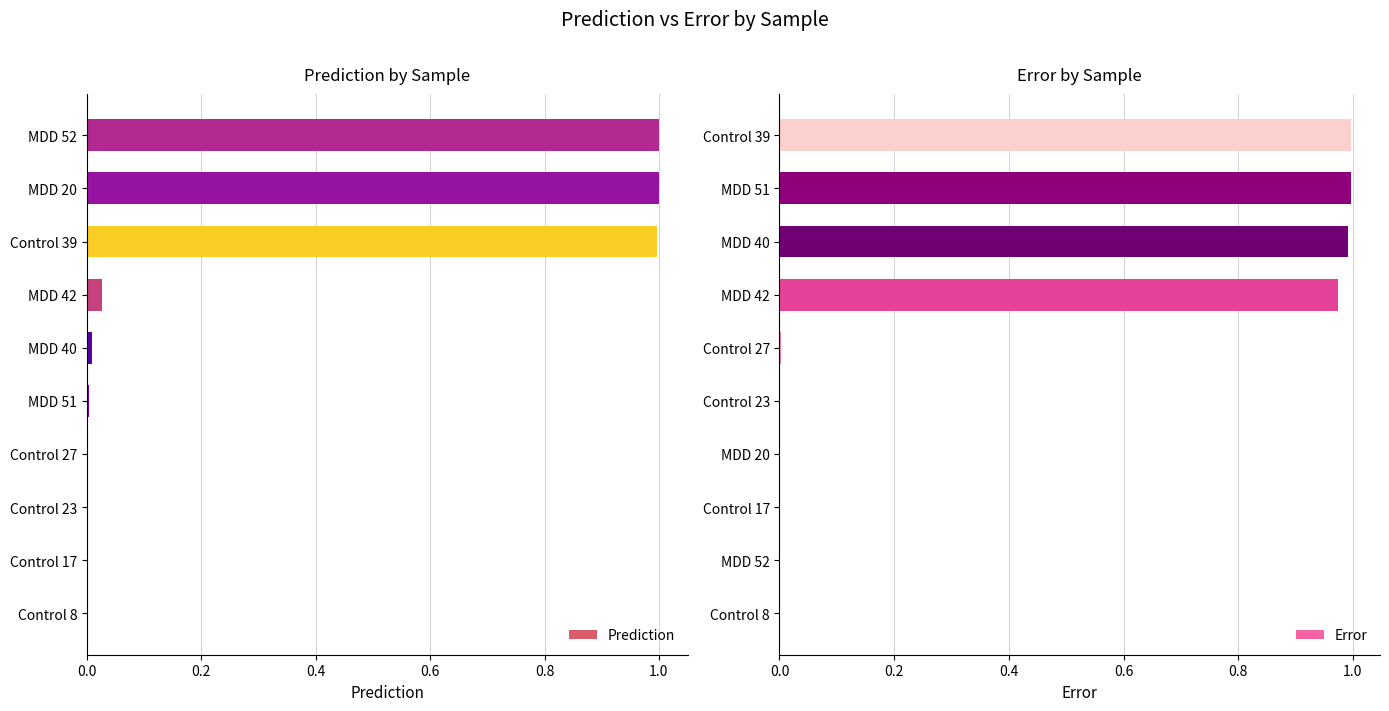

Count the number of data series in this chart.

2